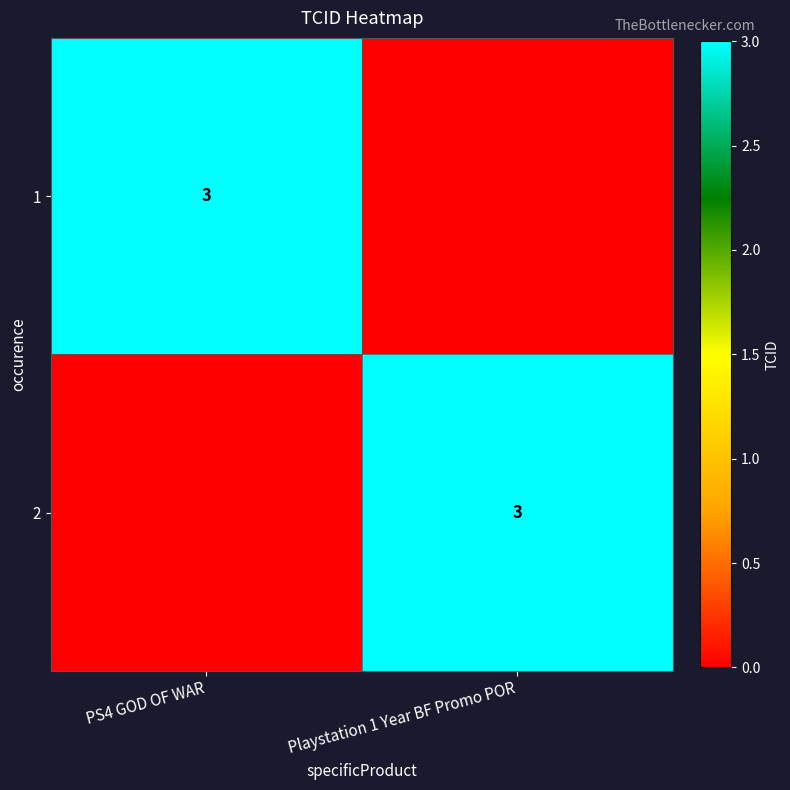

The value of 2 at Playstation 1 Year BF Promo POR is 3. True or false?

True